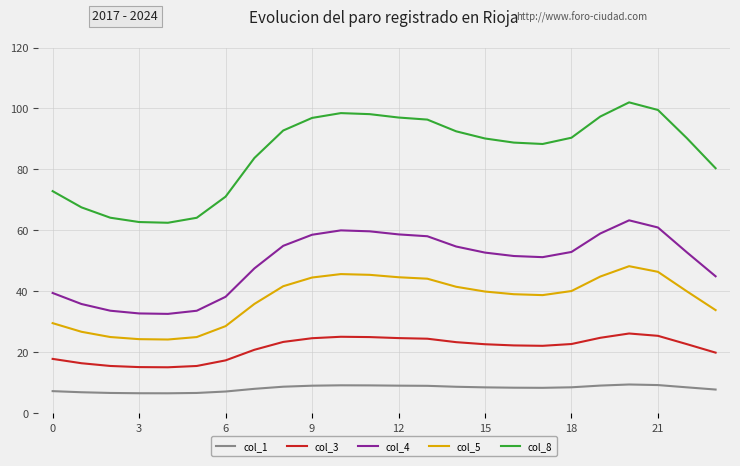

True or false: col_3 and col_5 cross at least once.

False